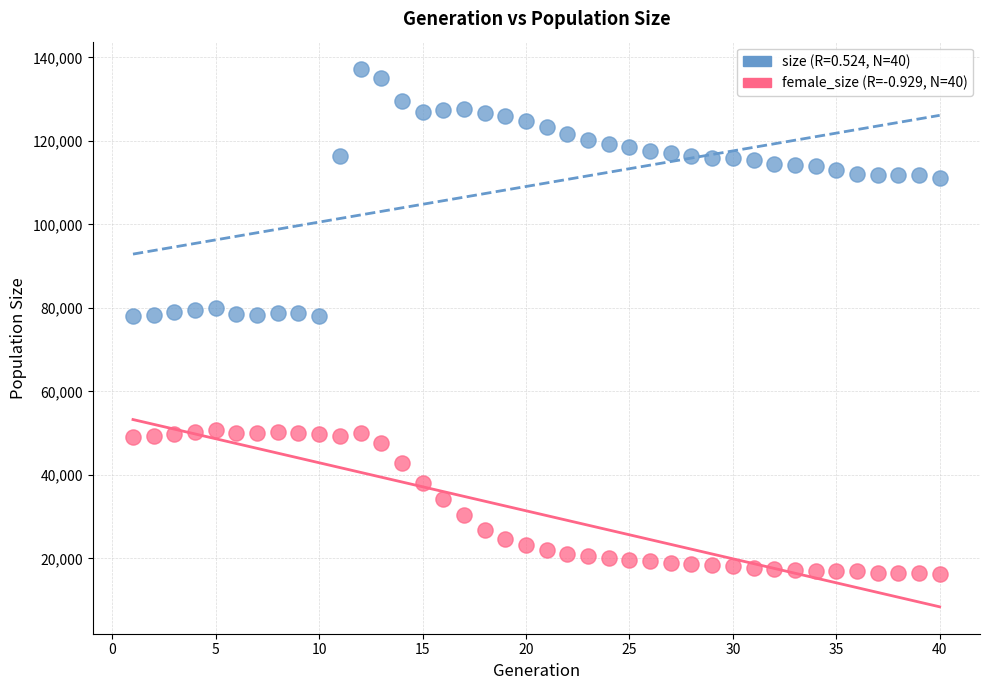

Across all data points, what is the range of X values (max minus min)?

39